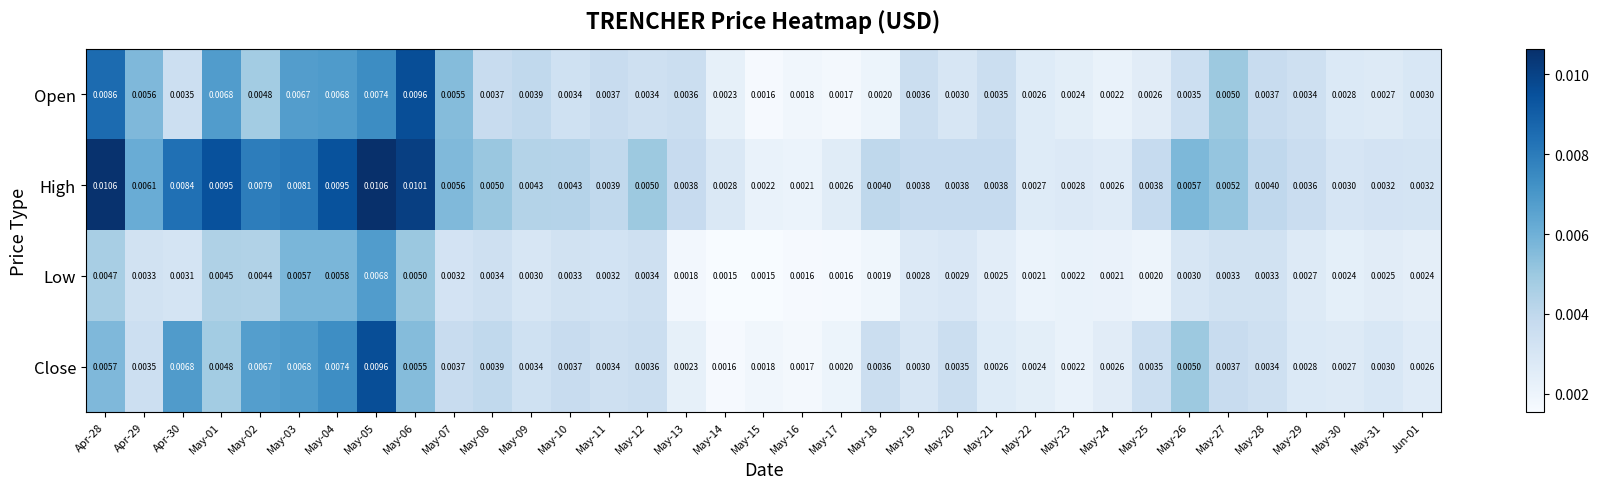

At how many categories does at least one series exceed 0?

35